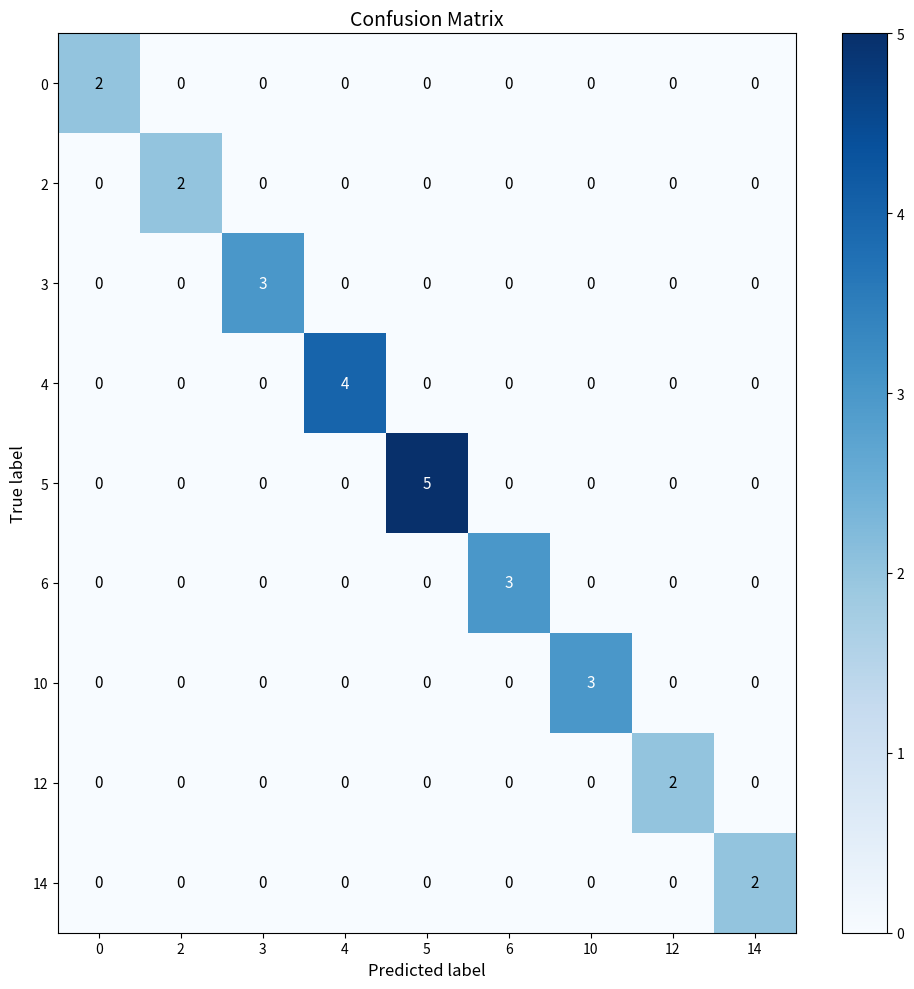

Which series has the widest spread of values?

5